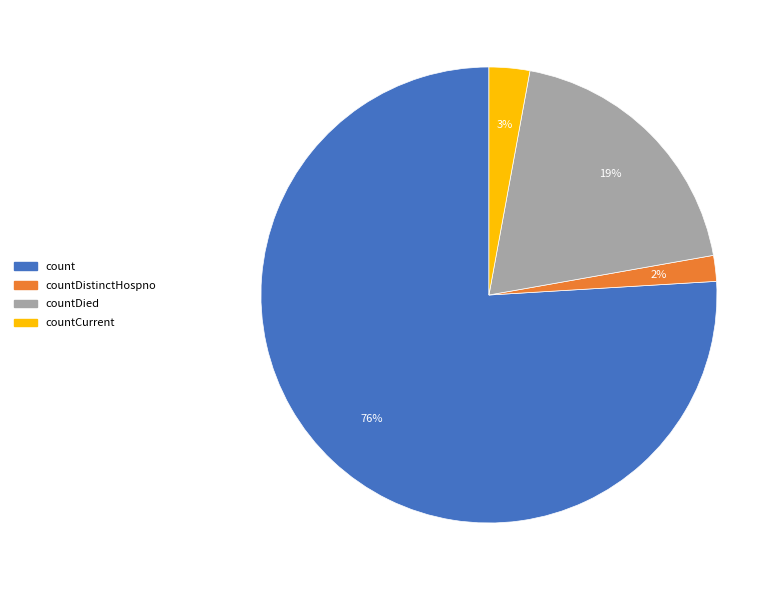

Rank the categories by value from lowest to highest.

countDistinctHospno, countCurrent, countDied, count